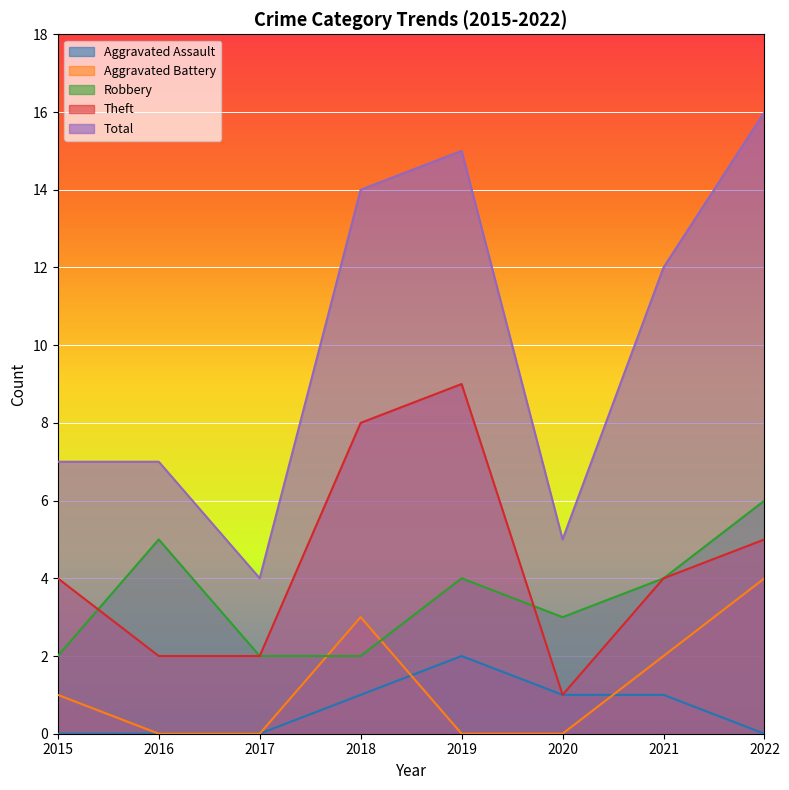

How many times do Robbery and Aggravated Battery cross each other?

2